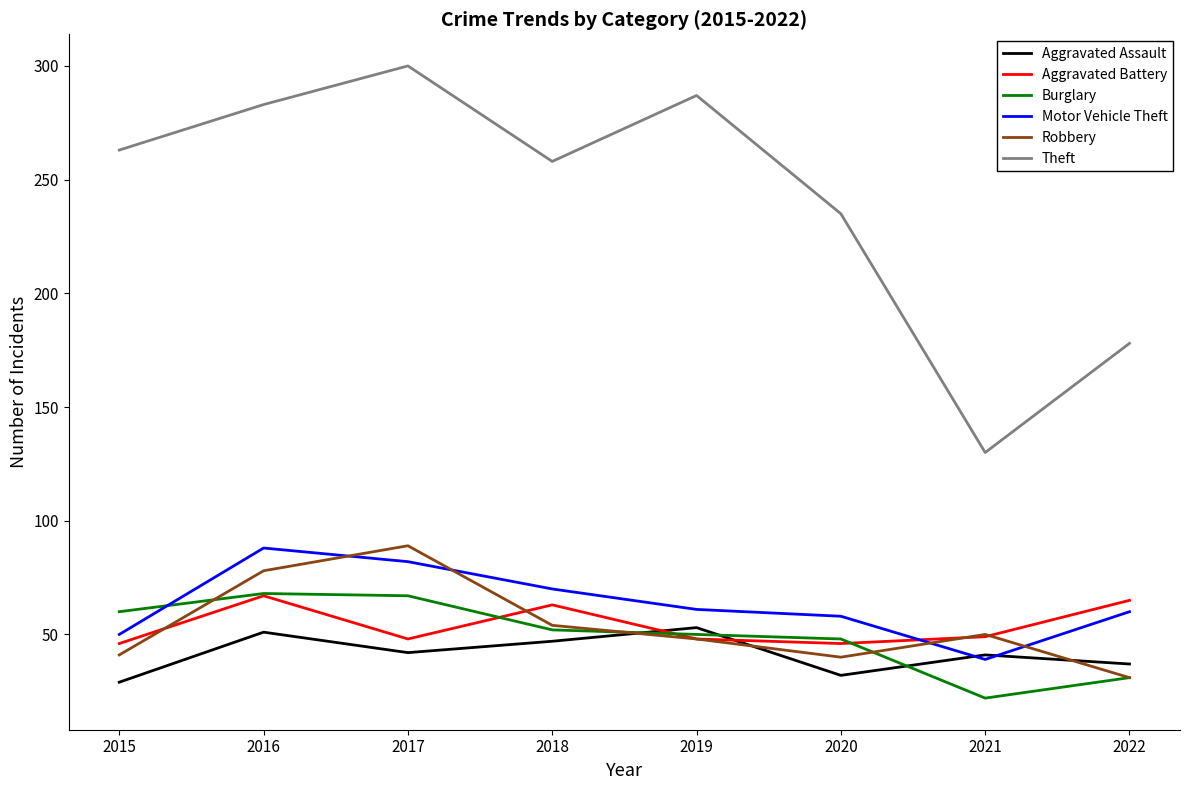

True or false: Motor Vehicle Theft and Theft cross at least once.

False